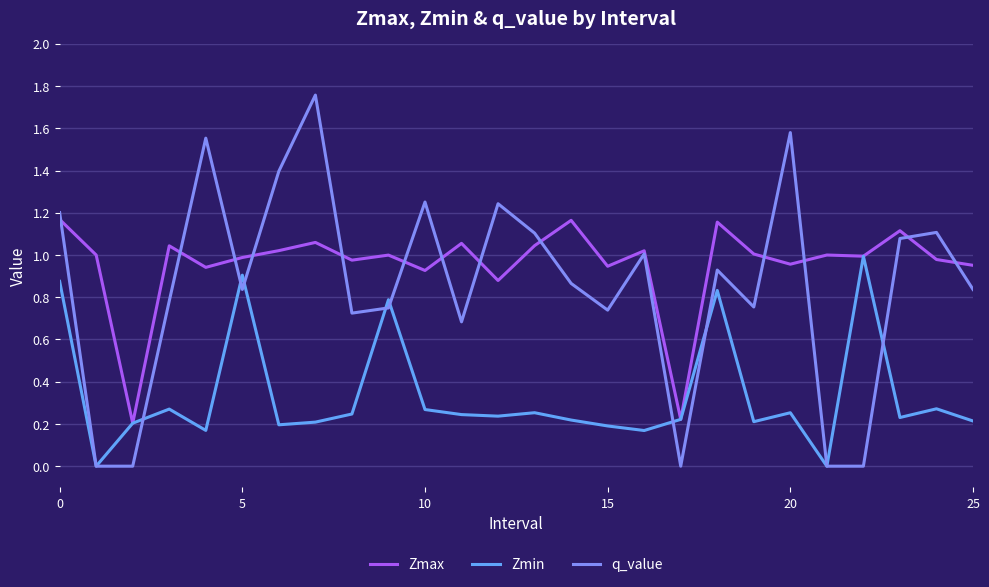

List the series in order of their peak value, lowest first.

Zmin, Zmax, q_value